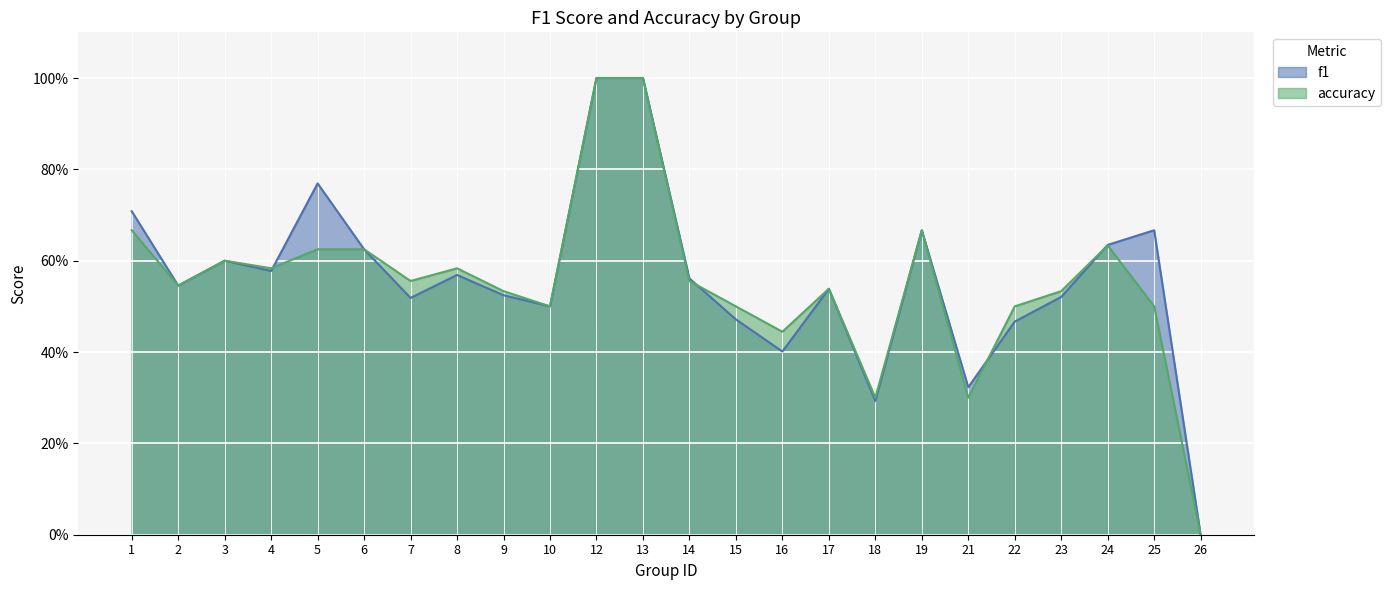

What is the difference between the maximum and minimum values in the accuracy series?

1.0